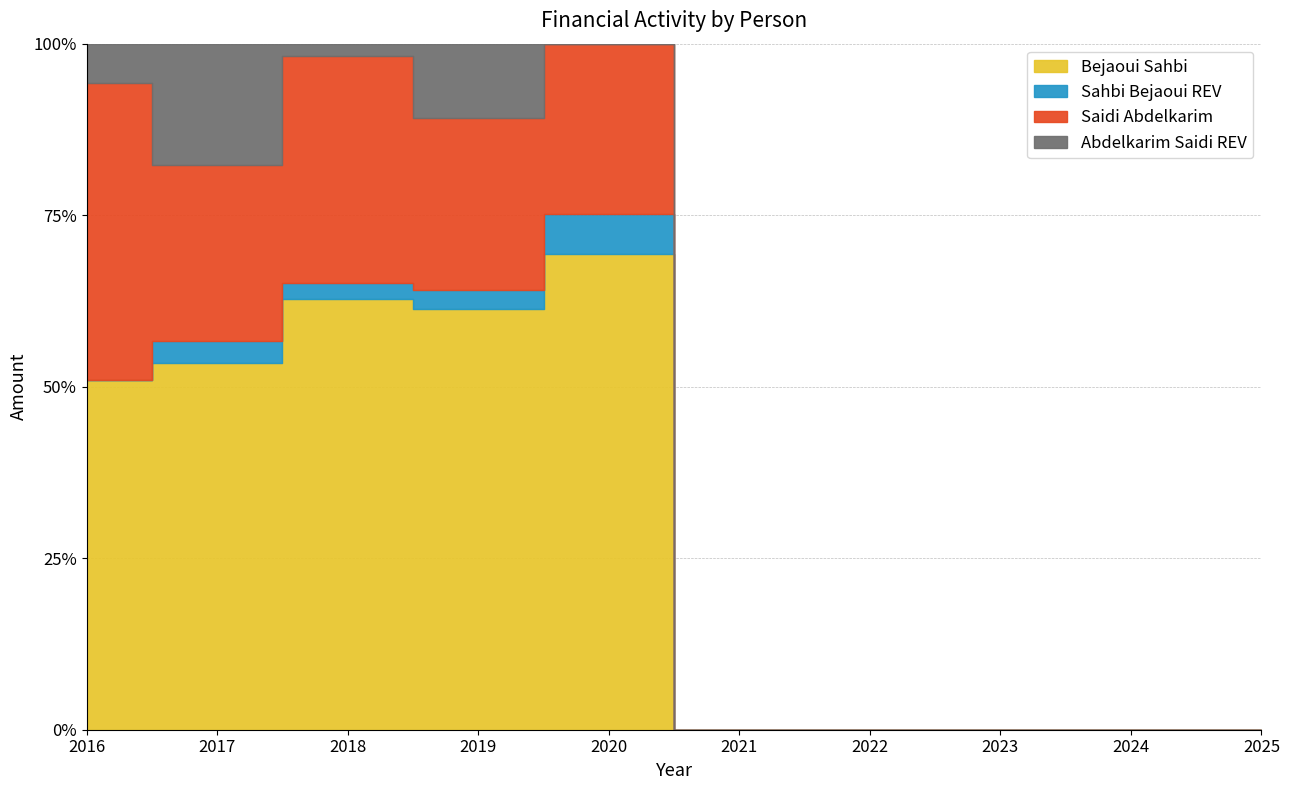

True or false: Abdelkarim Saidi REV and Saidi Abdelkarim cross at least once.

False